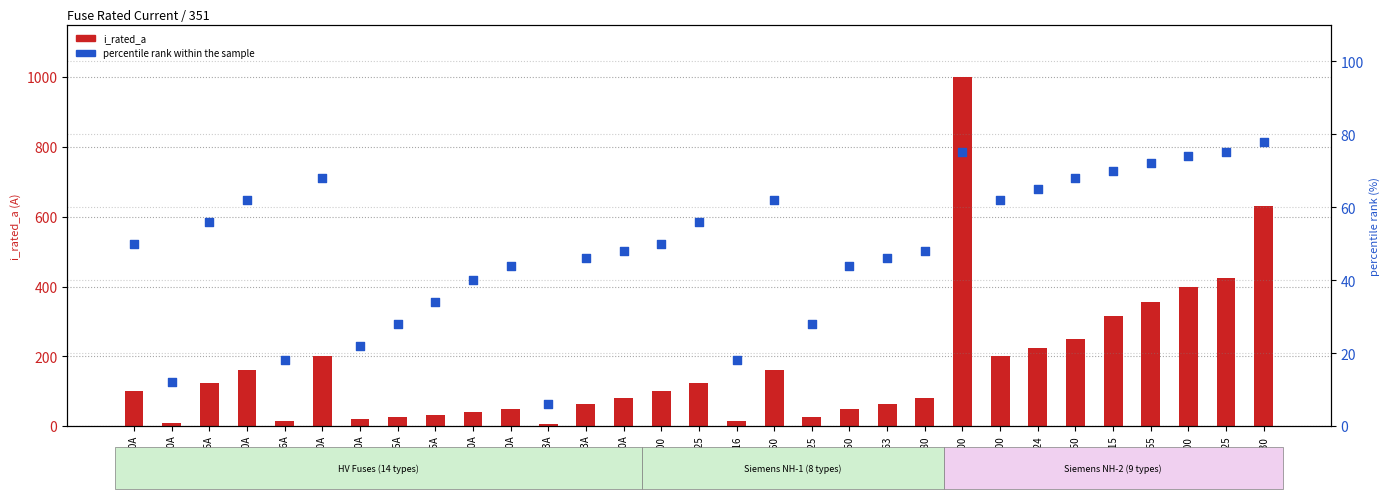

At which category is the sum across all series the highest?

NH-2-1000